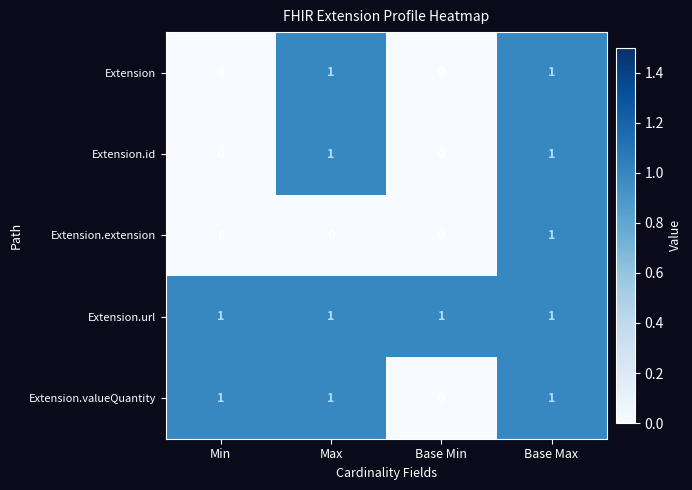

Is it true that Extension.extension equals 1 at Max?

False